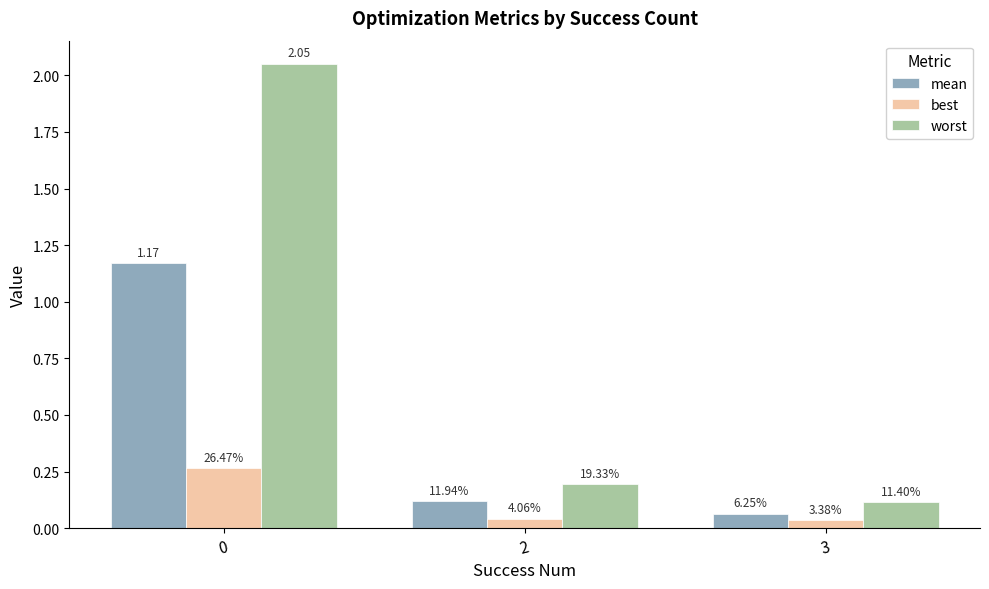

Rank the categories by best value from lowest to highest.

3, 2, 0